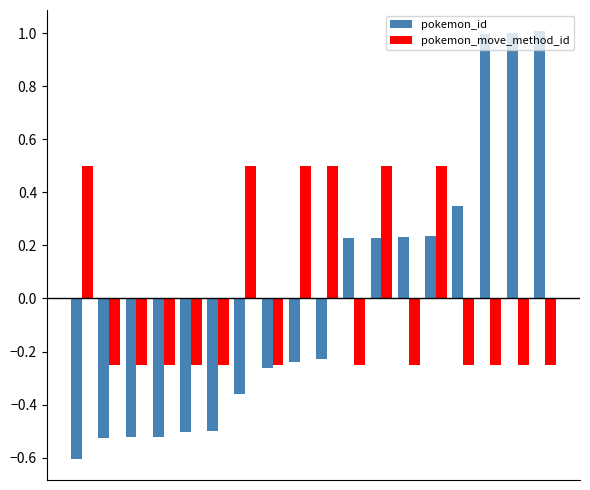

List the series in order of their peak value, lowest first.

pokemon_move_method_id, pokemon_id